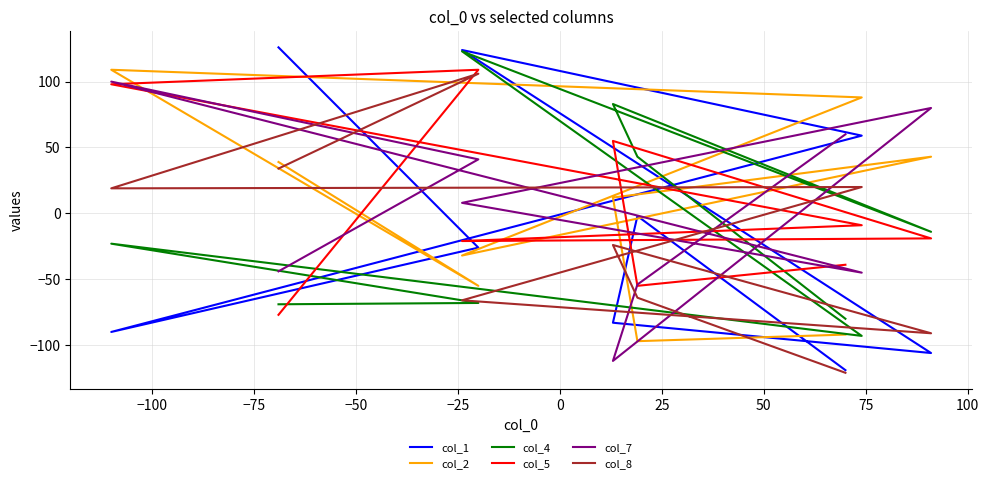

Which series has the widest spread of values?

col_1